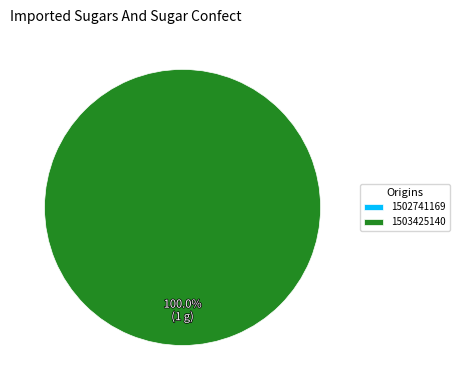

How many segments does this pie chart have?

2